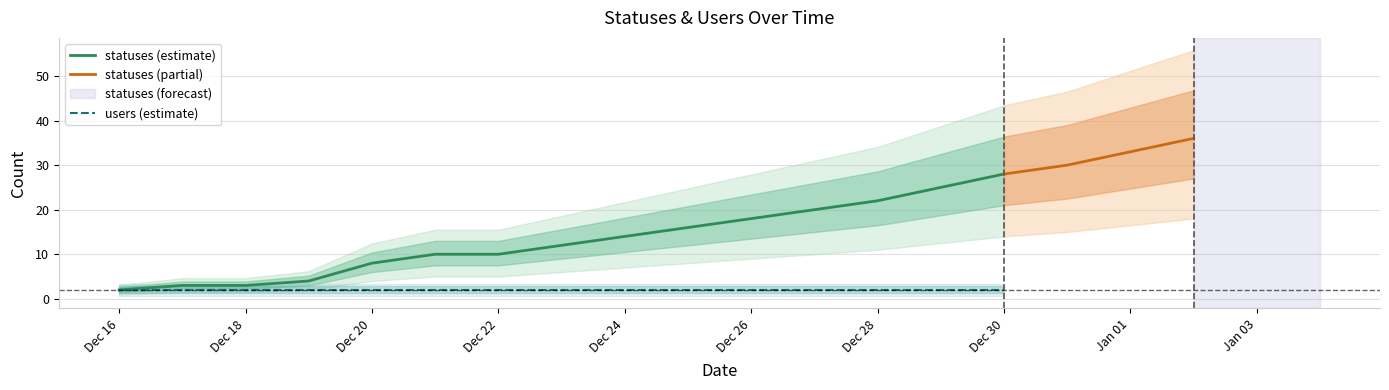

Is the value of statuses (estimate) at Dec 30 greater than the value of users (estimate) at Dec 22?

Yes